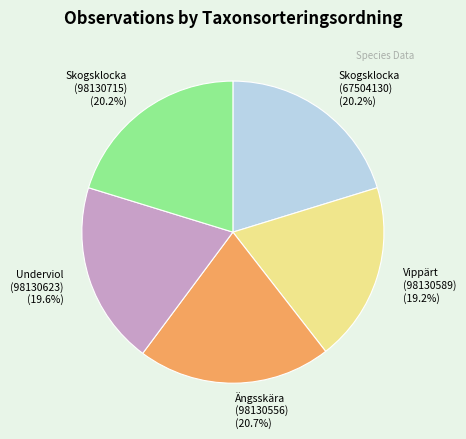

The Skogsklocka (98130715) slice represents 20% of the pie. True or false?

True